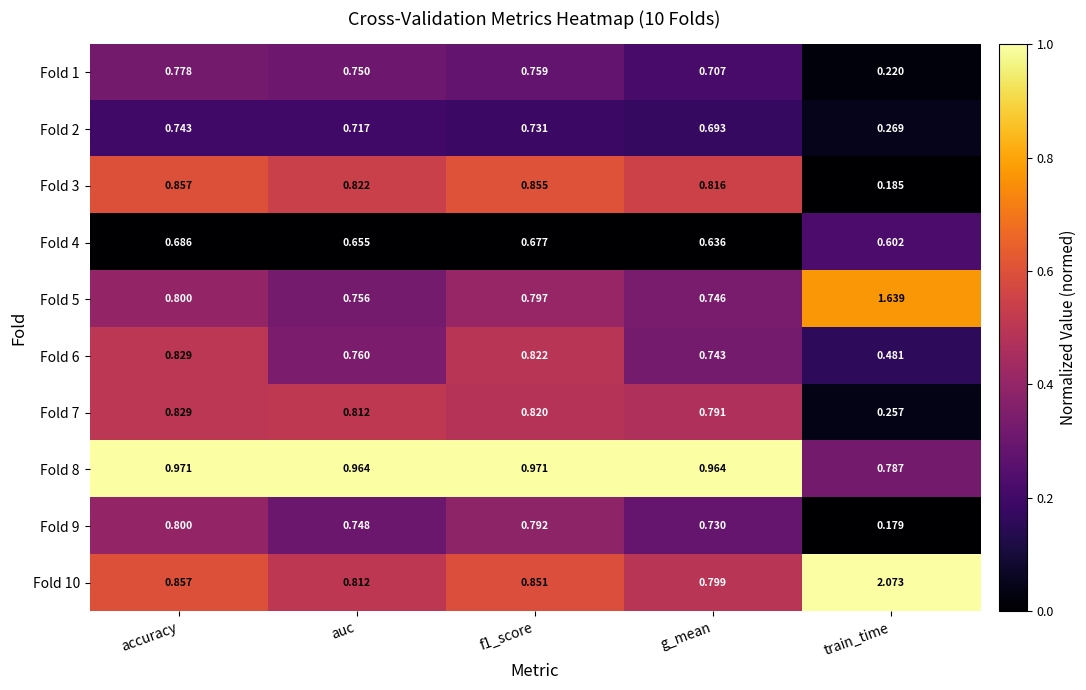

At which category does the chart reach its peak across all series?

train_time